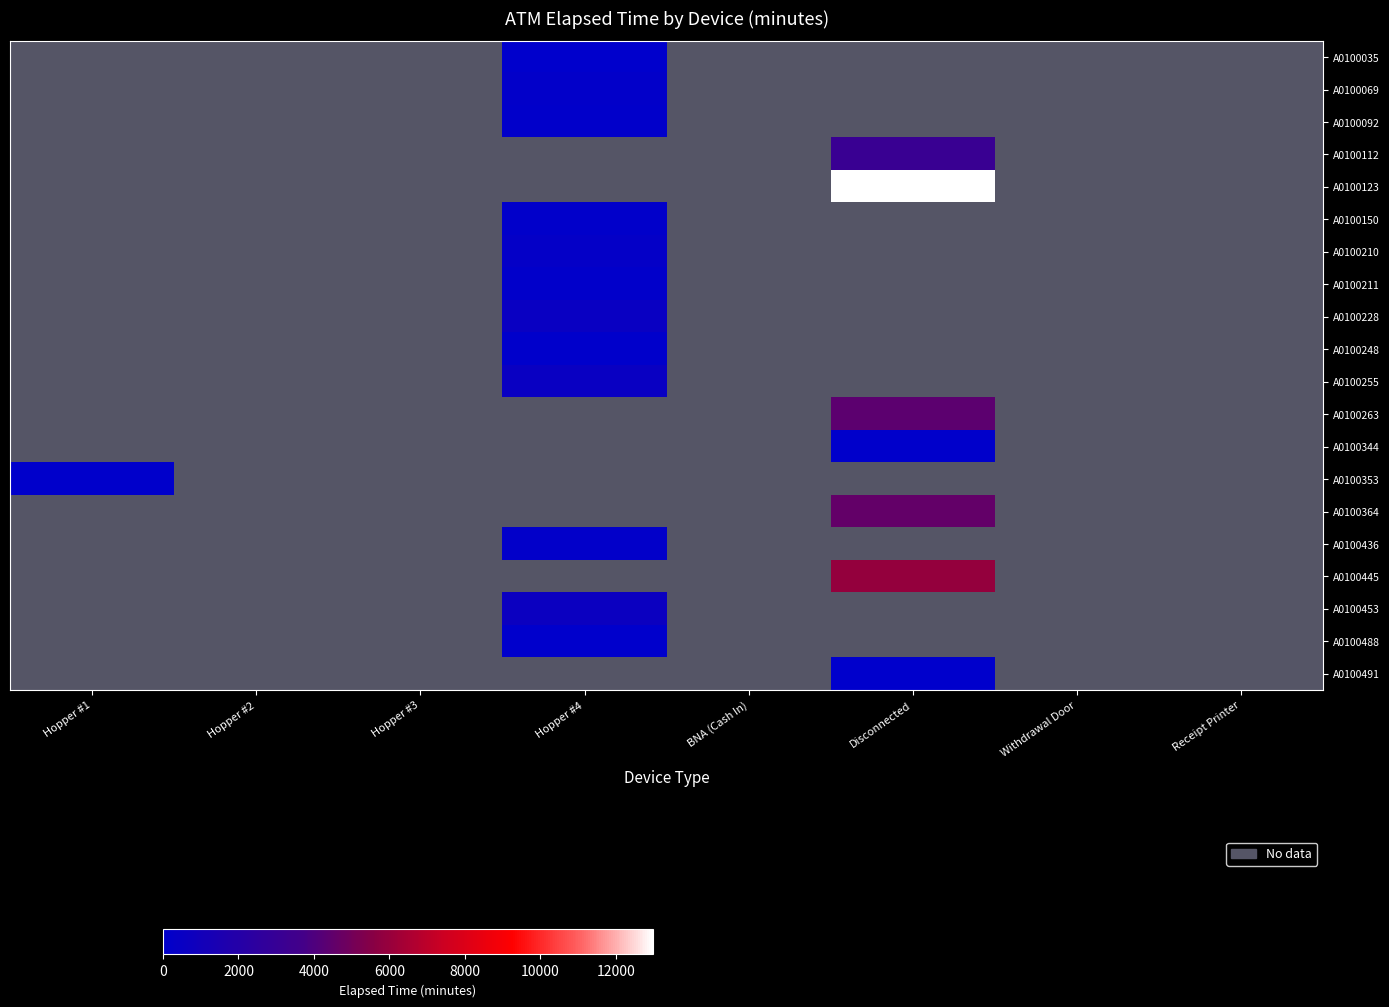

At Withdrawal Door, list the series in order from largest to smallest.

A0100035, A0100069, A0100092, A0100112, A0100123, A0100150, A0100210, A0100211, A0100228, A0100248, A0100255, A0100263, A0100344, A0100353, A0100364, A0100436, A0100445, A0100453, A0100488, A0100491